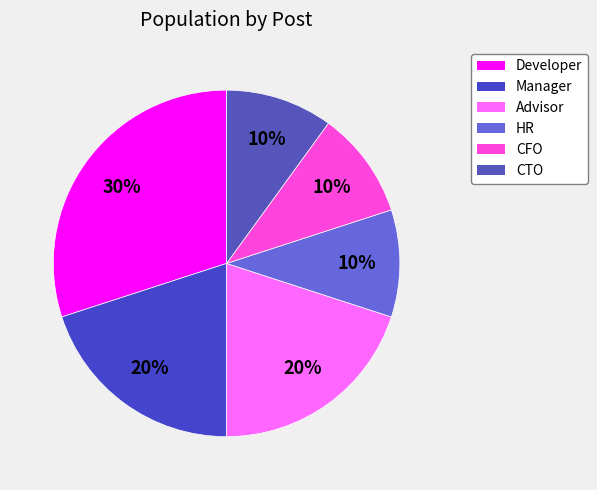

Count the number of slices in the pie.

6